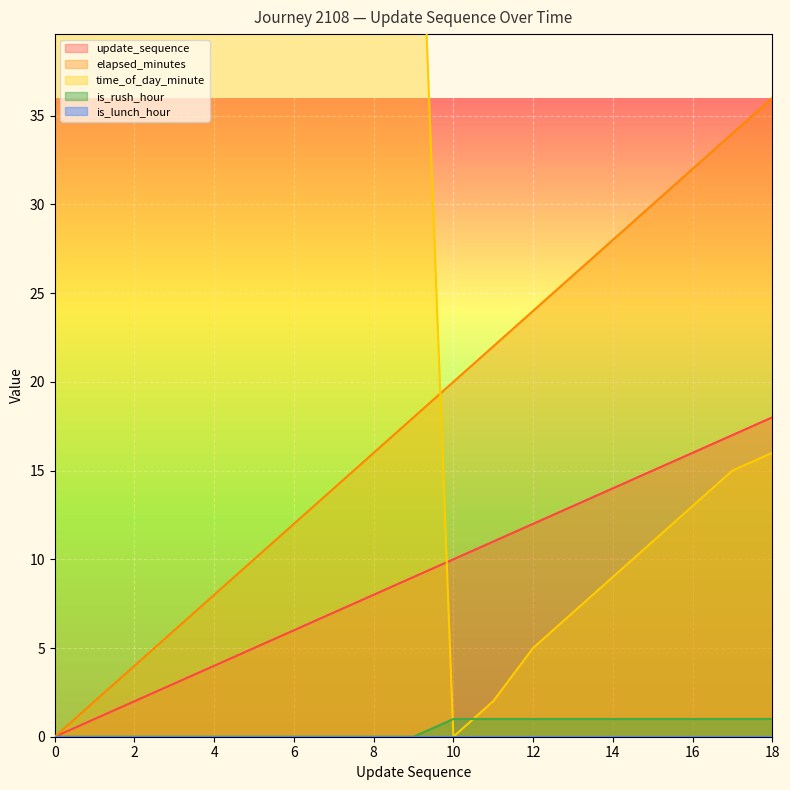

True or false: elapsed_minutes and is_rush_hour intersect in this chart.

False